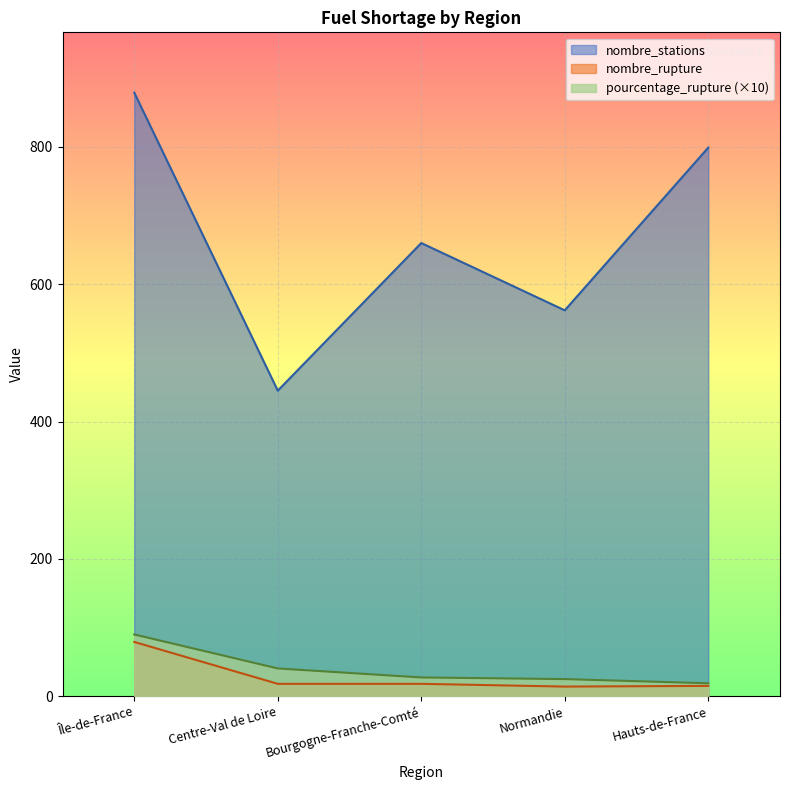

Reading left to right, extract all data points from this chart.

pourcentage_rupture: Île-de-France=89.9	Centre-Val de Loire=40.4	Bourgogne-Franche-Comté=27.3	Normandie=24.9	Hauts-de-France=18.8
nombre_rupture: Île-de-France=79.0	Centre-Val de Loire=18.0	Bourgogne-Franche-Comté=18.0	Normandie=14.0	Hauts-de-France=15.0
nombre_stations: Île-de-France=879.0	Centre-Val de Loire=445.0	Bourgogne-Franche-Comté=660.0	Normandie=562.0	Hauts-de-France=799.0